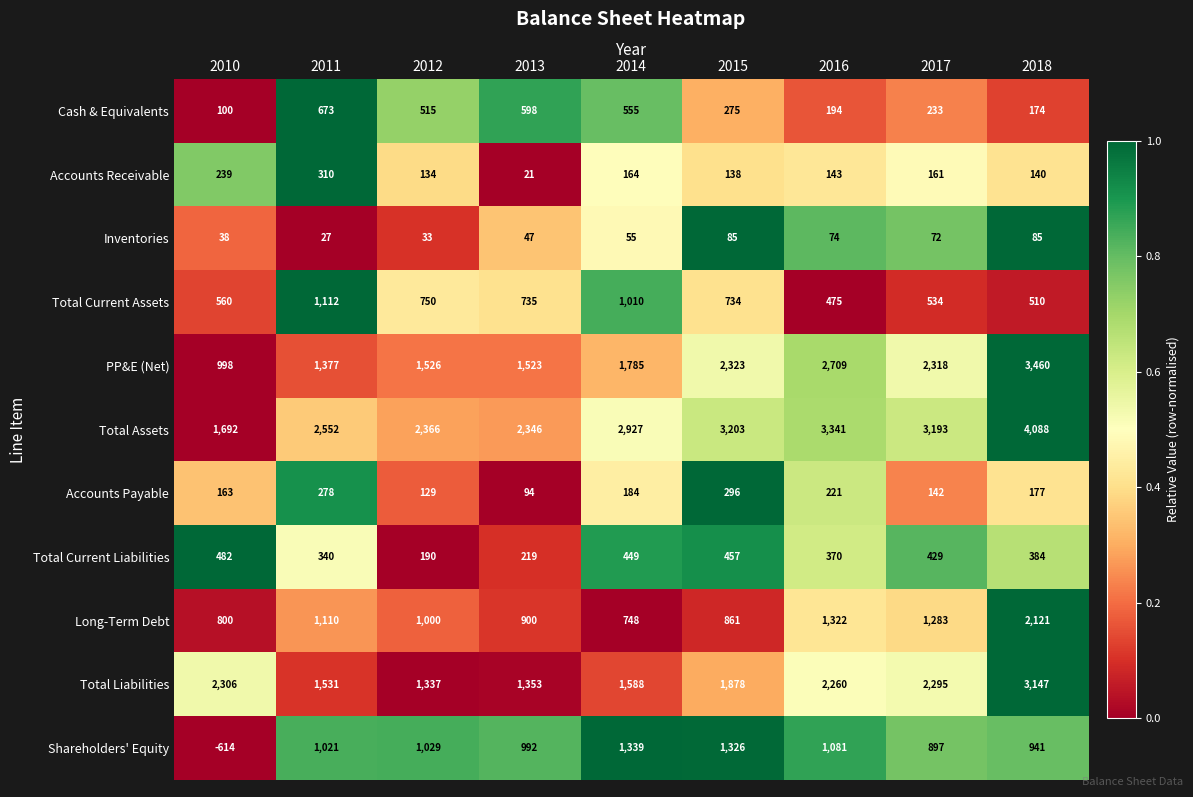

At which label is Long-Term Debt closest to 1434?

2016